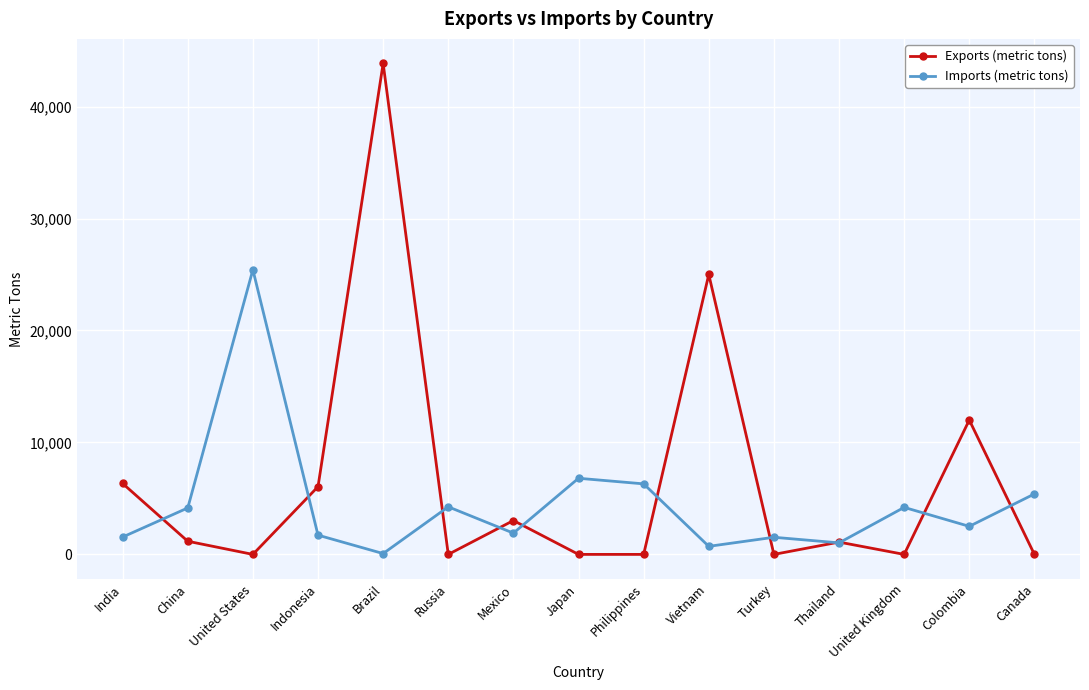

Which series has the widest spread of values?

Exports (metric tons)